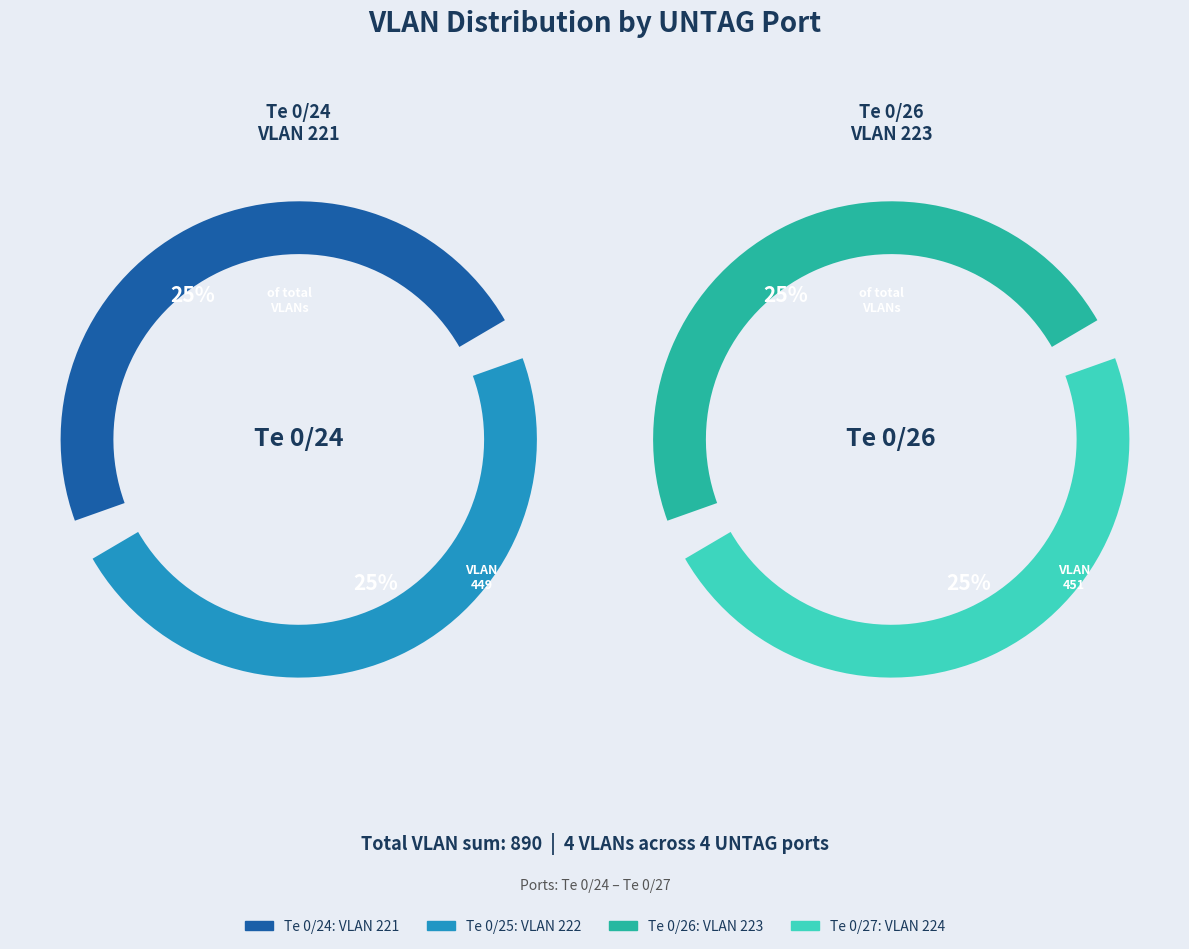

What is the change in value from Te 0/24 to Te 0/27?

+3